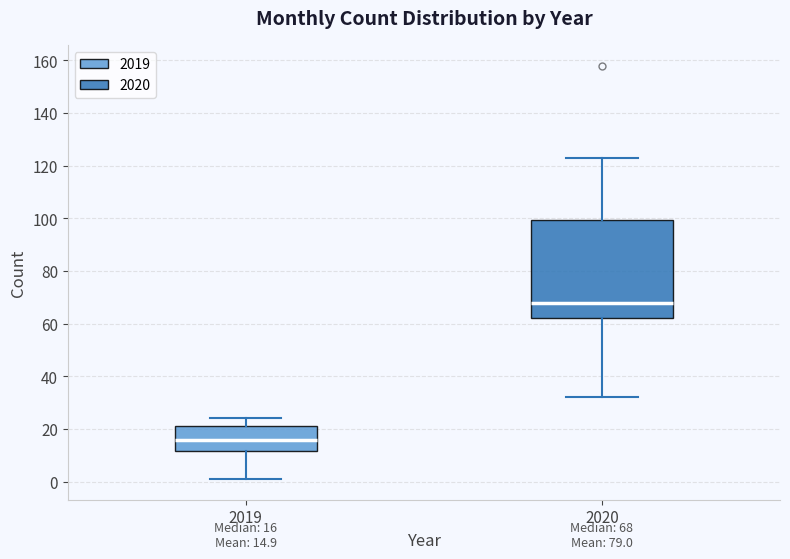

Which box's median line is the lowest?

2019